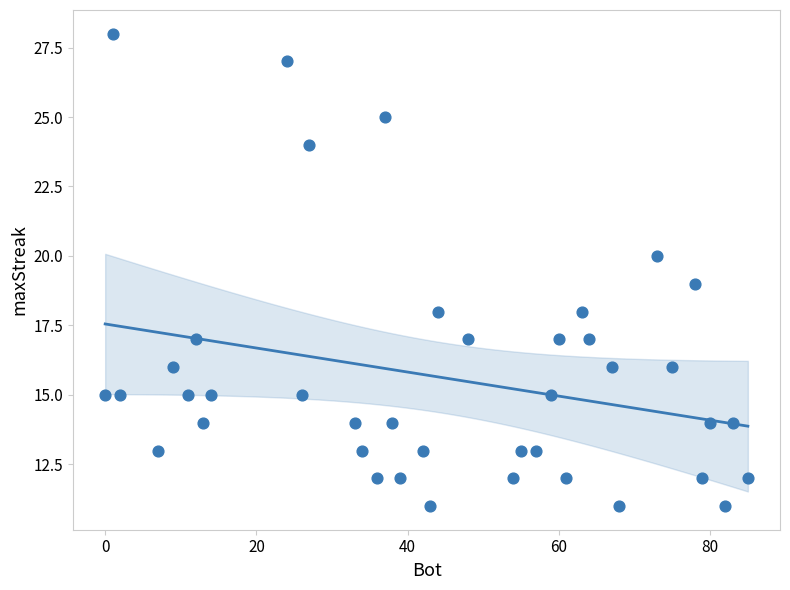

What is the range of X values (max minus min)?

85